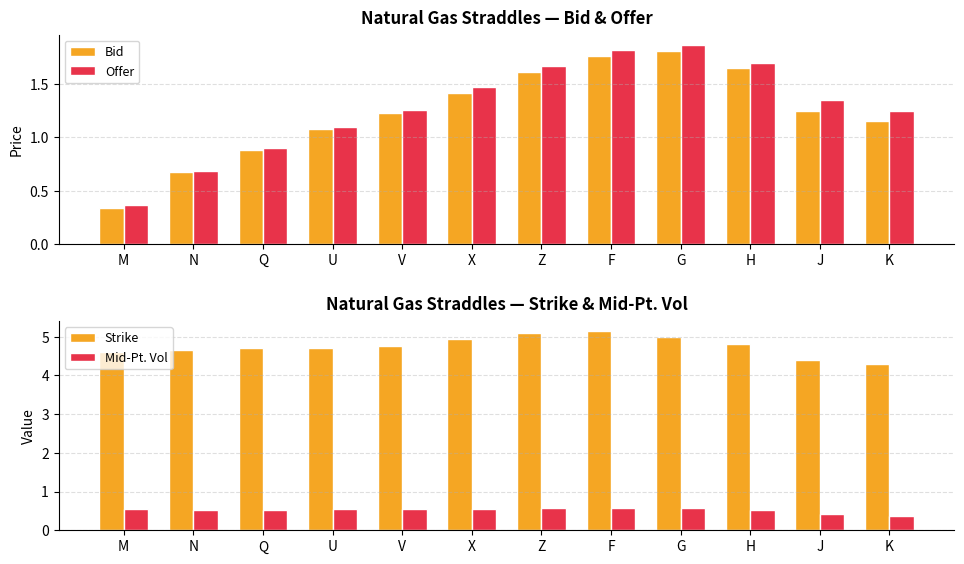

What is the difference between the highest and lowest values at N?

4.1